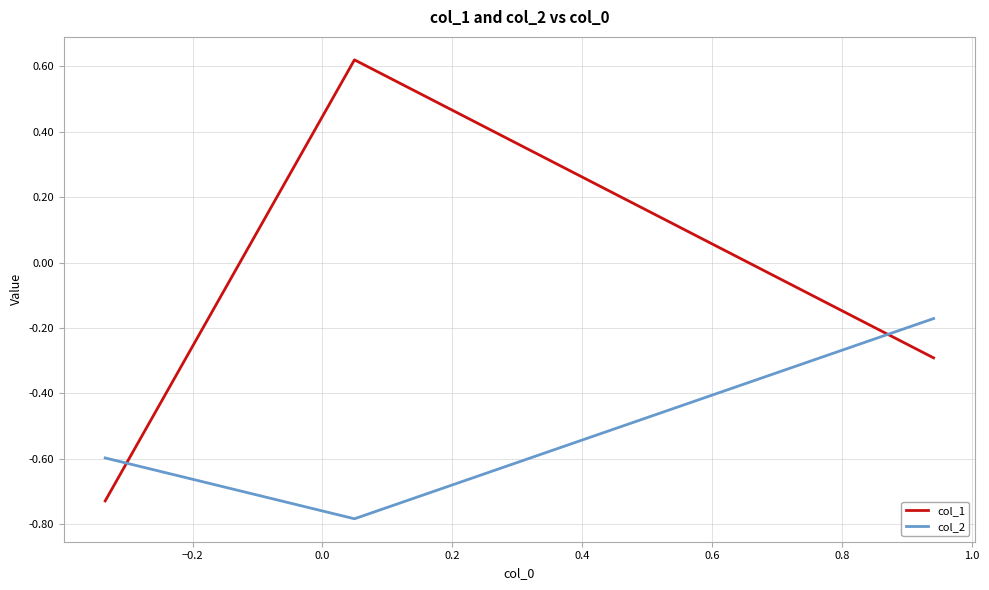

Which series has the largest total across all categories?

col_1